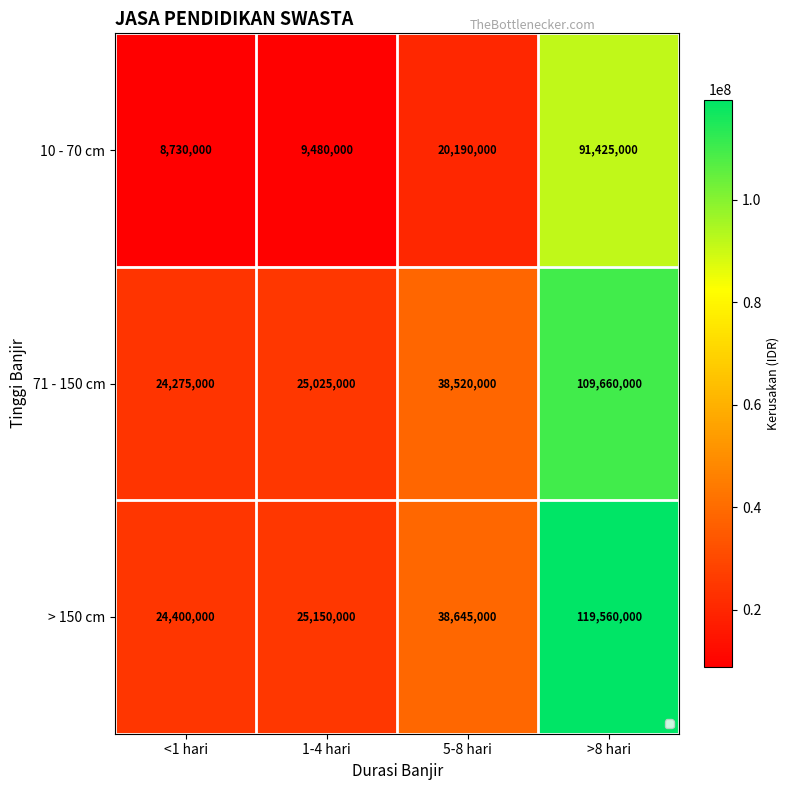

At 1-4 hari, list the series in order from largest to smallest.

> 150 cm, 71 - 150 cm, 10 - 70 cm